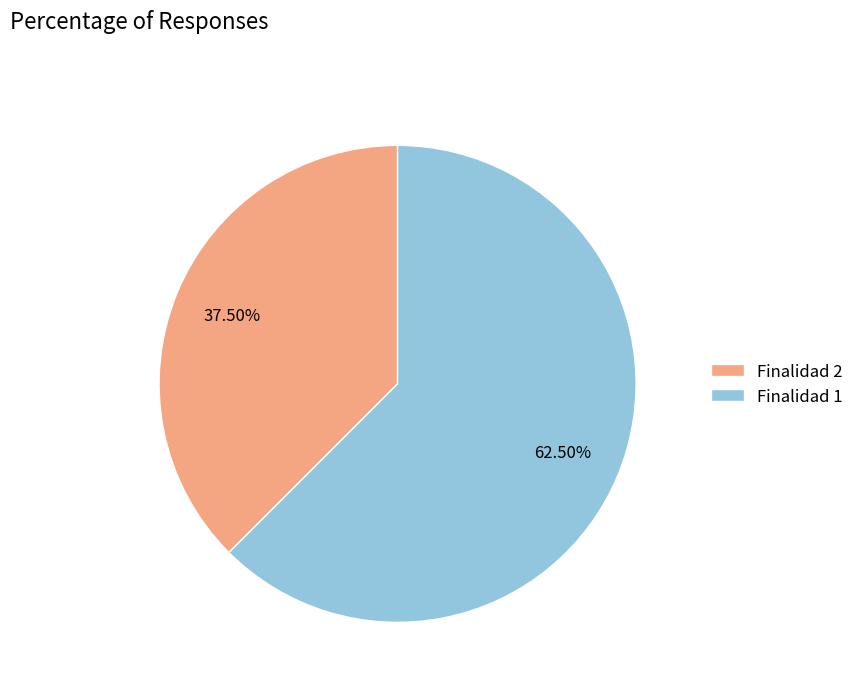

Do Finalidad 1 and Finalidad 2 together represent more than half of the pie?

Yes